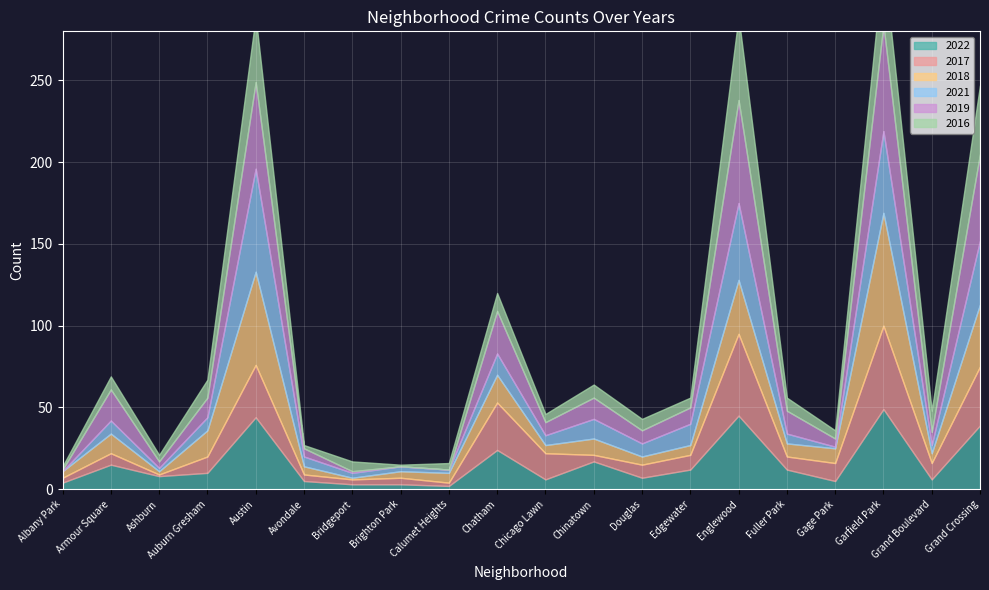

In 2016, how many points are higher than both neighbors (excluding endpoints)?

7